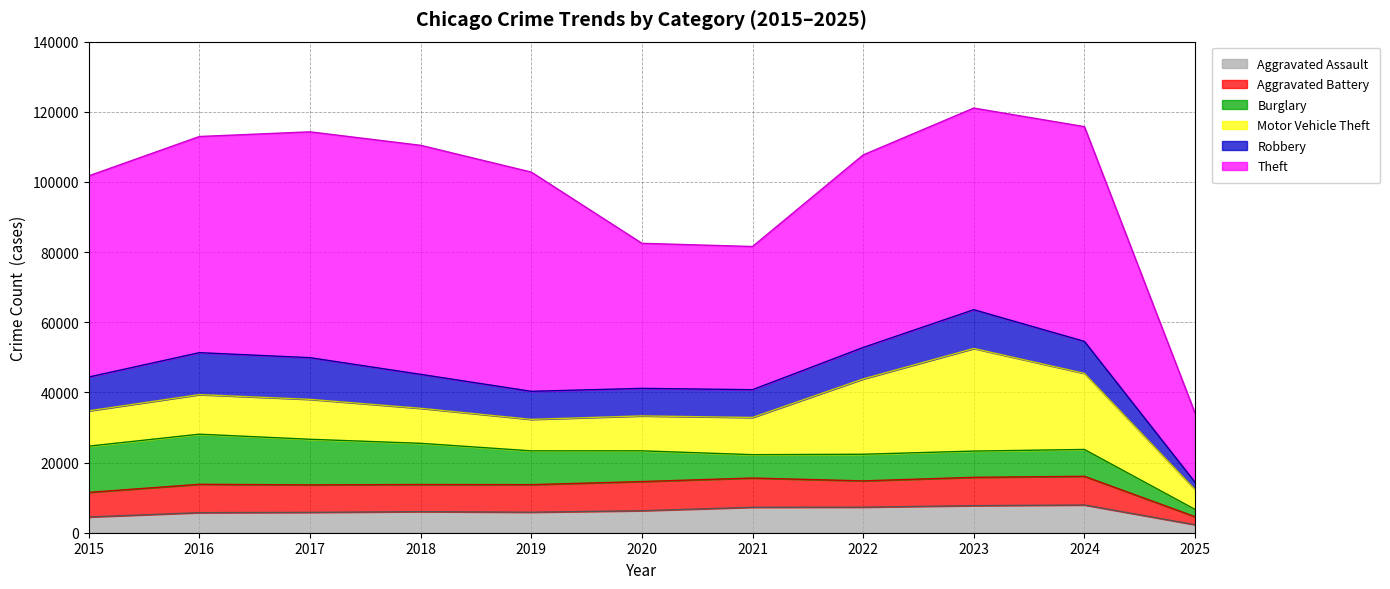

Is it true that Theft equals 54897 at 2022?

True